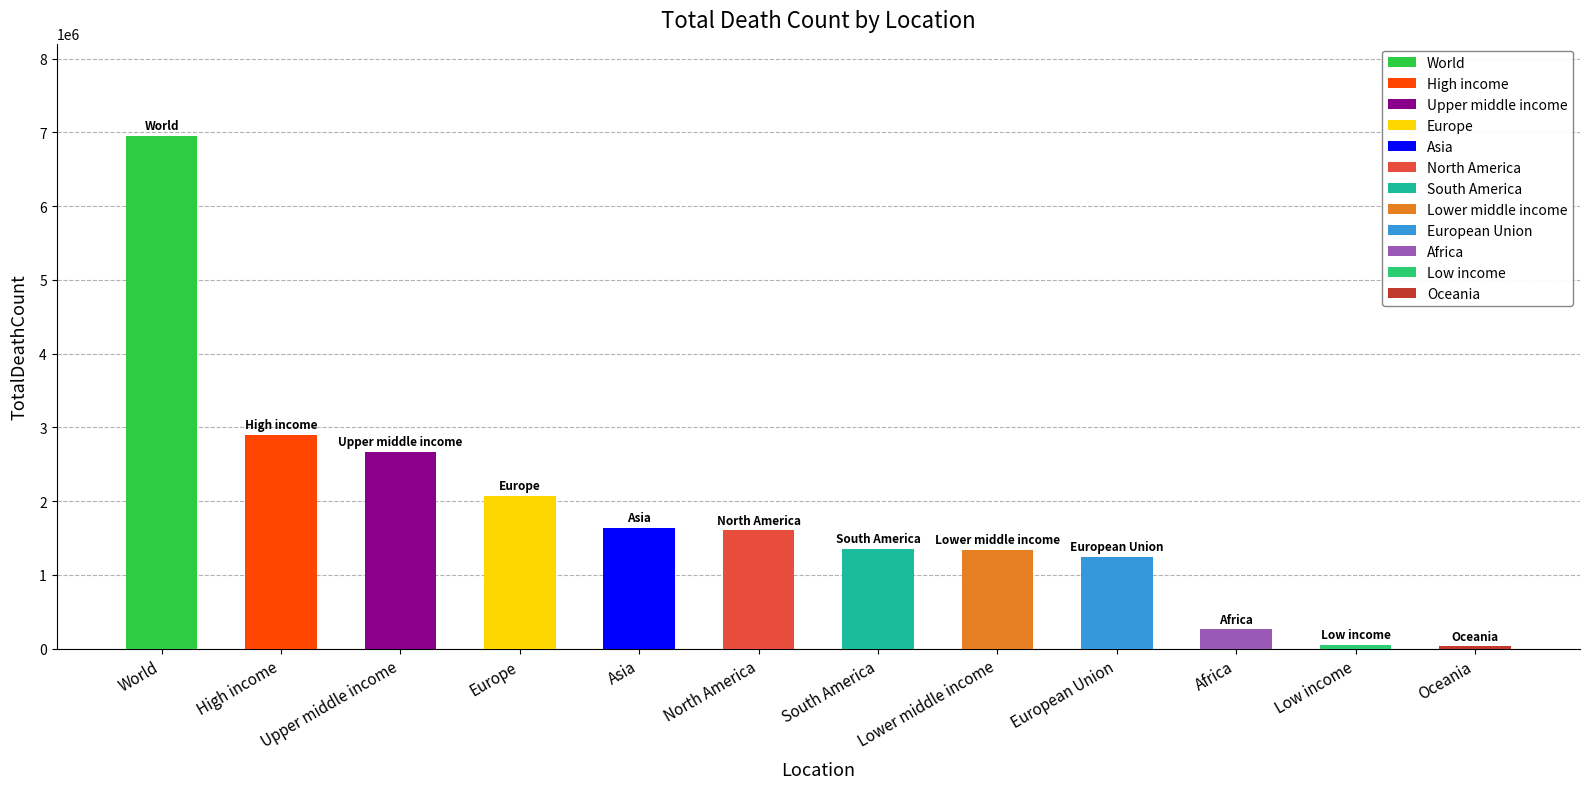

Rank the categories by value from highest to lowest.

World, High income, Upper middle income, Europe, Asia, North America, South America, Lower middle income, European Union, Africa, Low income, Oceania